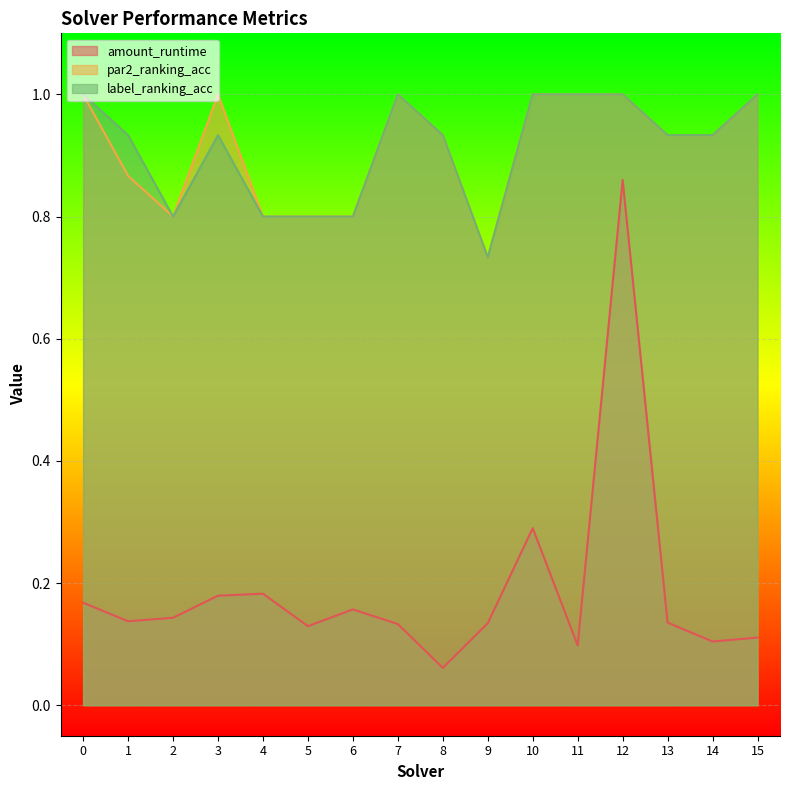

List the series in order of their peak value, lowest first.

amount_runtime, par2_ranking_acc, label_ranking_acc